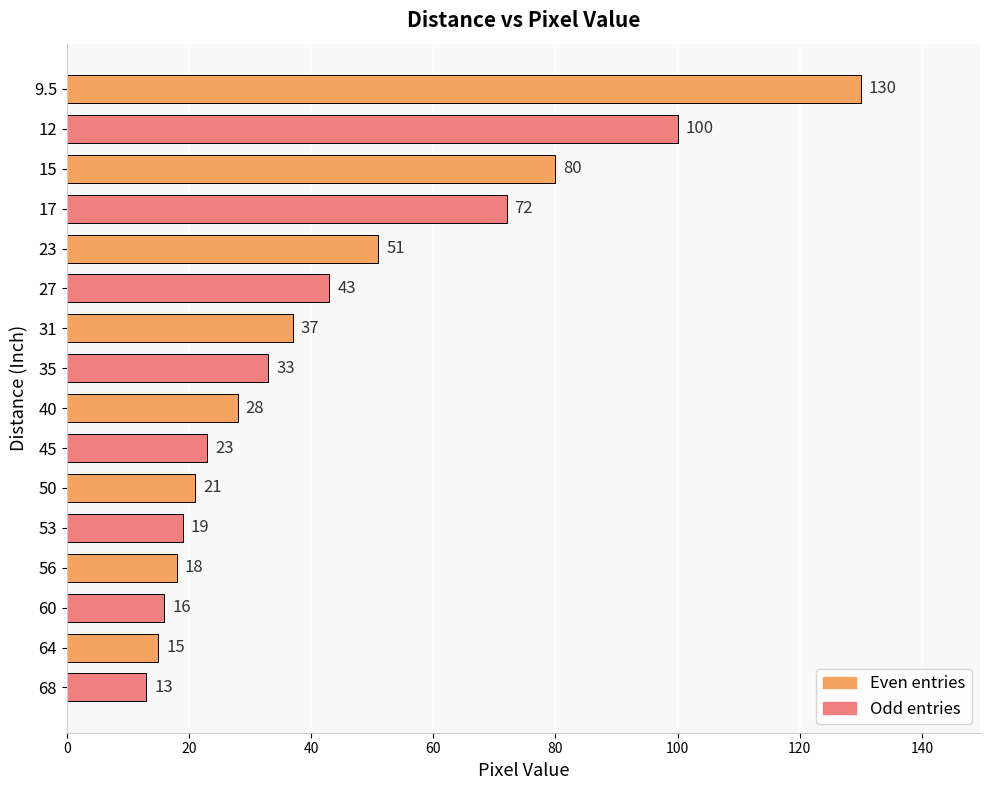

What is the ratio of the value at 12 to the value at 15?

1.2